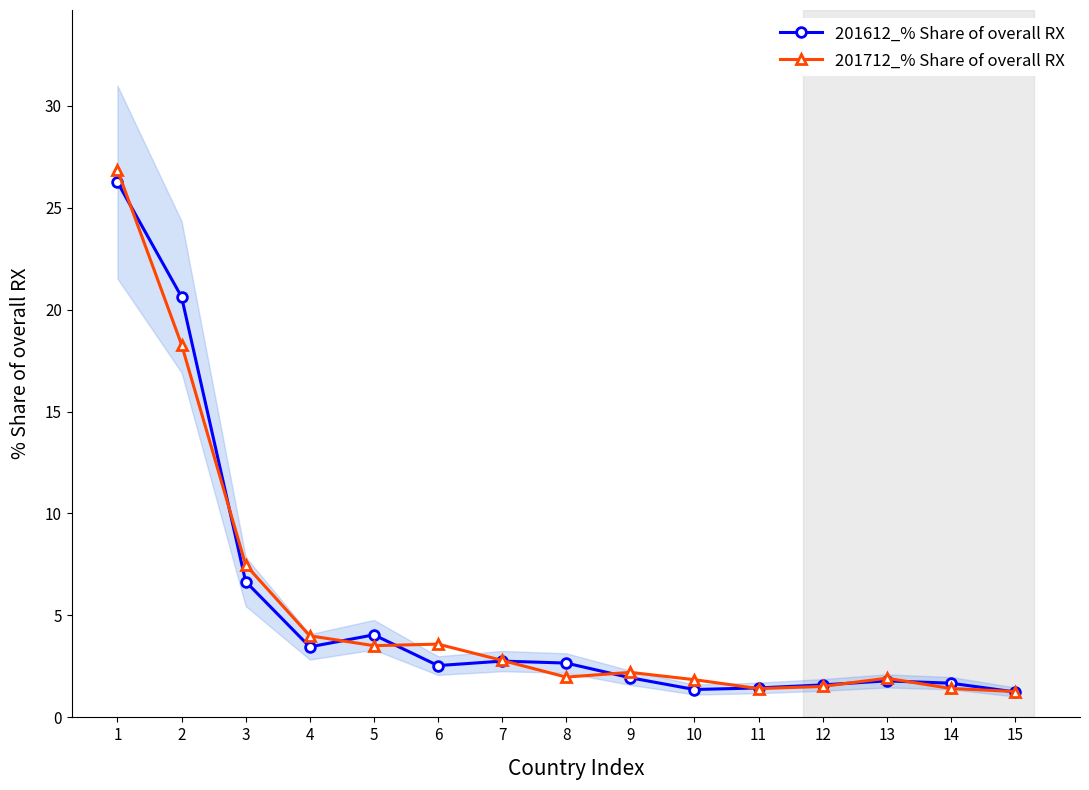

At which label does 201612_% Share of overall RX first exceed 2?

1